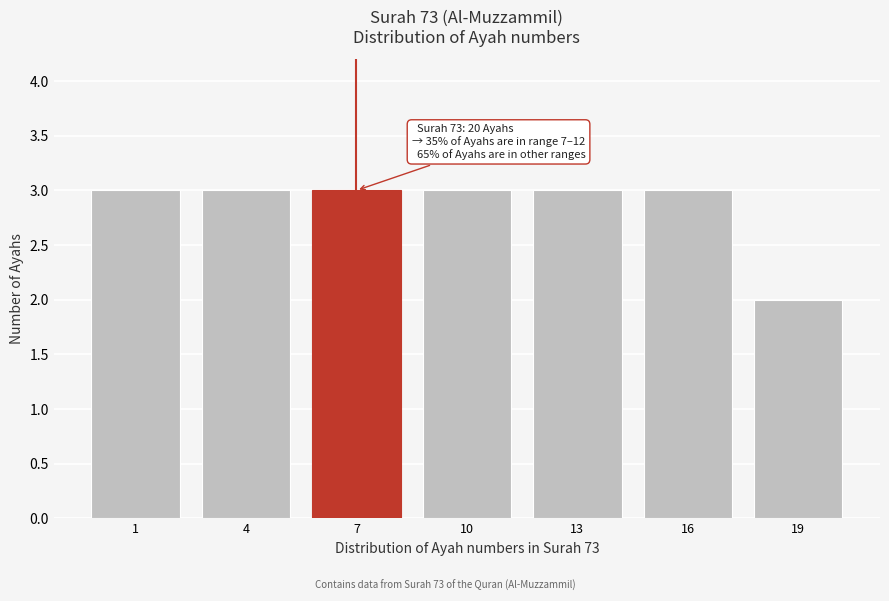

Reading right to left, transcribe all the data shown in this chart.

19=2	16=3	13=3	10=3	7=3	4=3	1=3